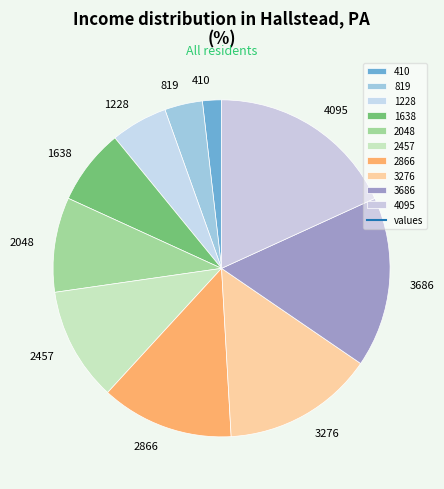

Is 4095 the majority of the pie?

No